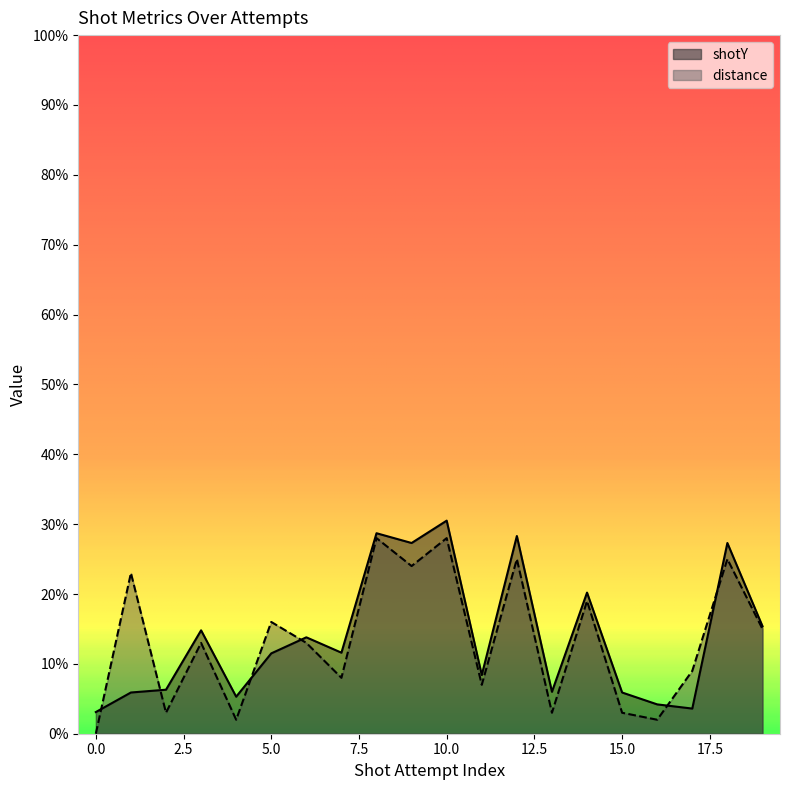

List the labels in order of distance value, smallest first.

0, 4, 16, 2, 13, 15, 11, 7, 17, 3, 6, 19, 5, 14, 1, 9, 12, 18, 8, 10